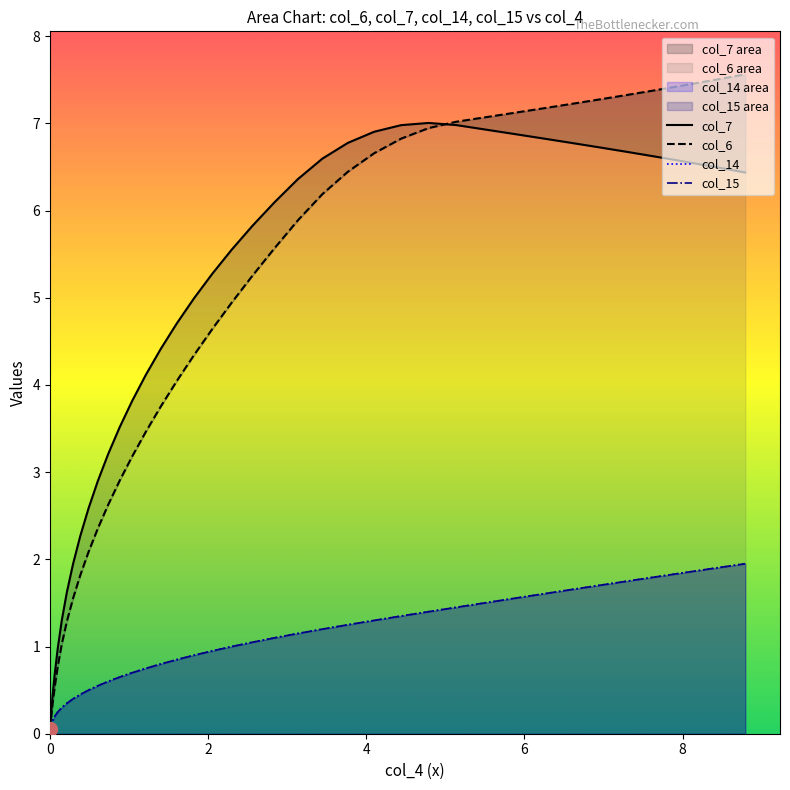

Count the number of categories in the chart.

40